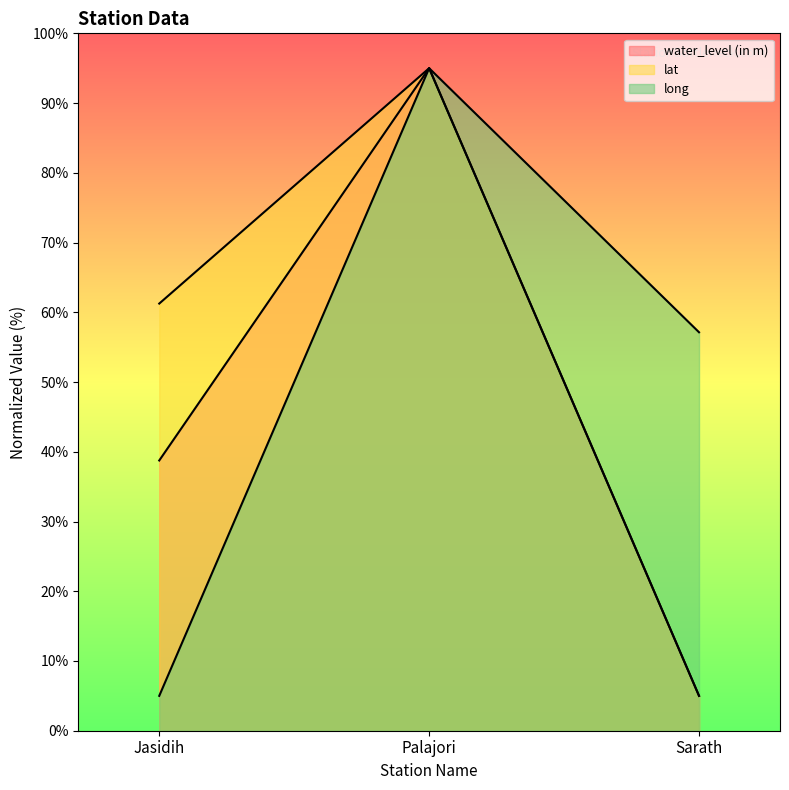

What is the maximum value for water_level (in m)?

95.0